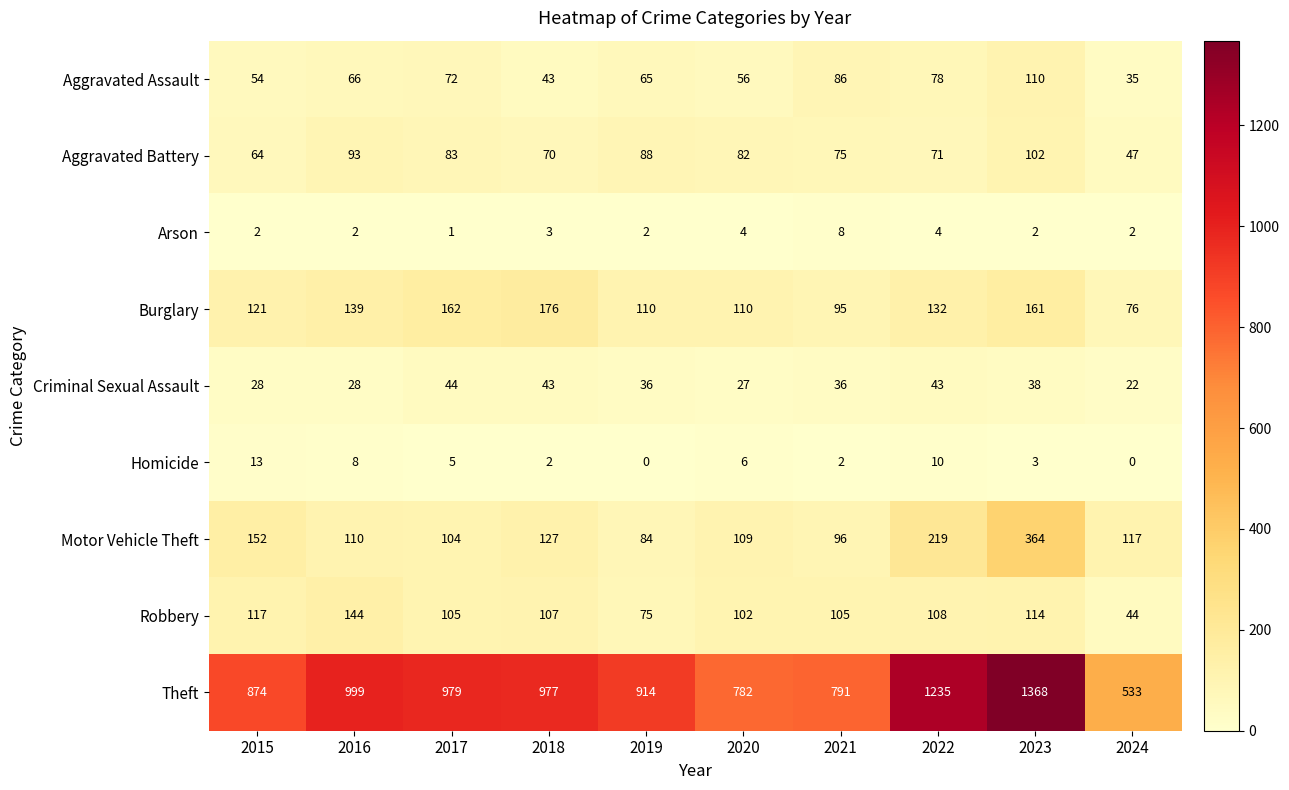

At which label does Theft reach its peak?

2023